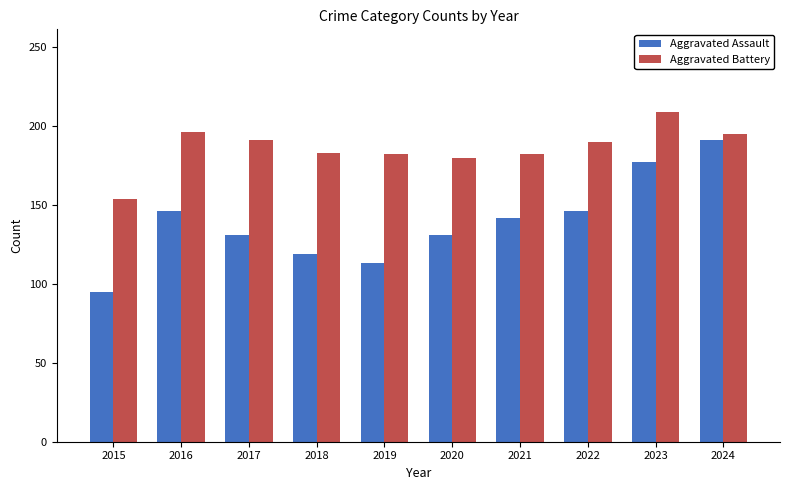

List the series in order of their overall mean, lowest first.

Aggravated Assault, Aggravated Battery